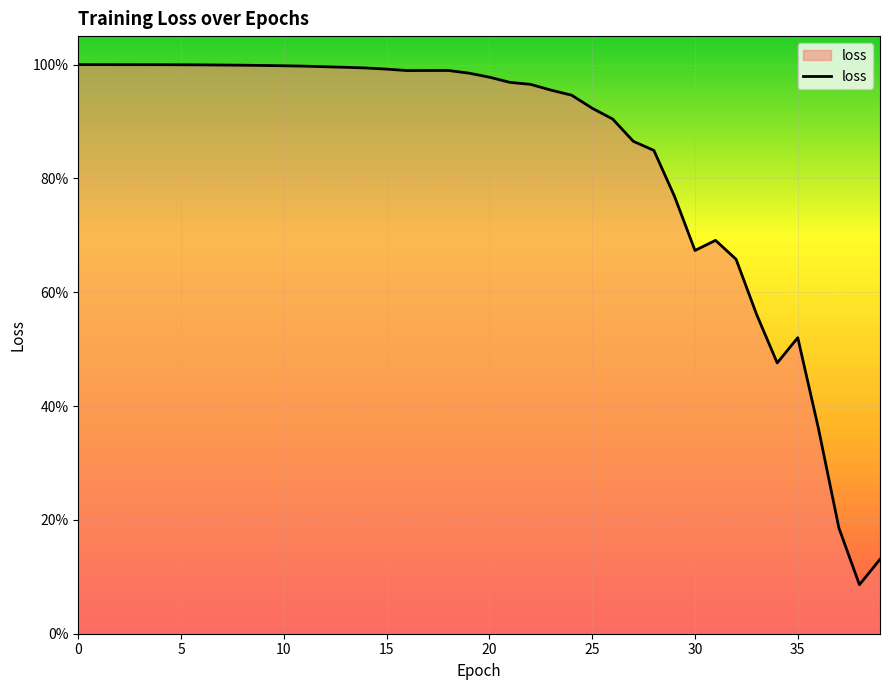

Reading left to right, extract all data points from this chart.

0=1.0	1=1.0	2=1.0	3=1.0	4=1.0	5=1.0	6=1.0	7=1.0	8=1.0	9=1.0	10=1.0	11=1.0	12=1.0	13=1.0	14=1.0	15=1.0	16=1.0	17=1.0	18=1.0	19=1.0	20=1.0	21=1.0	22=1.0	23=1.0	24=0.9	25=0.9	26=0.9	27=0.9	28=0.8	29=0.8	30=0.7	31=0.7	32=0.7	33=0.6	34=0.5	35=0.5	36=0.4	37=0.2	38=0.1	39=0.1